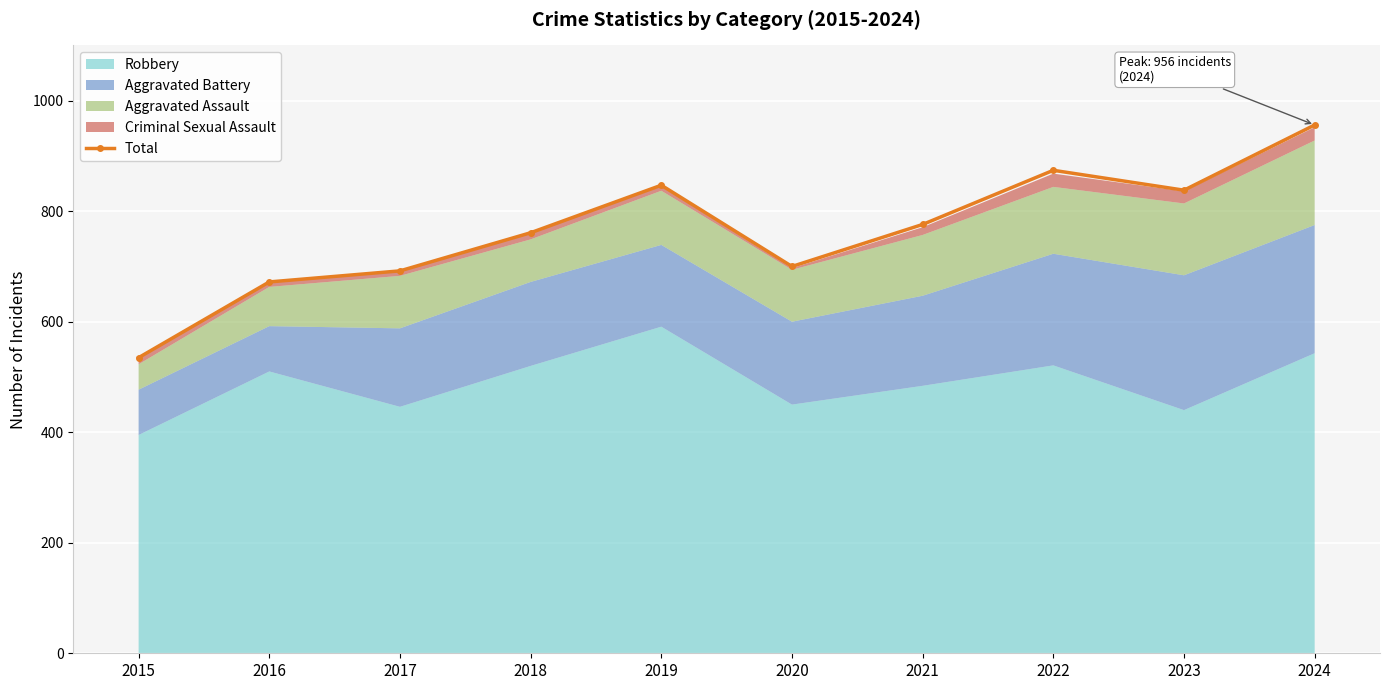

Reading left to right, what are all the values shown in this chart?

2015=535	2016=672	2017=692	2018=761	2019=847	2020=700	2021=776	2022=874	2023=838	2024=956